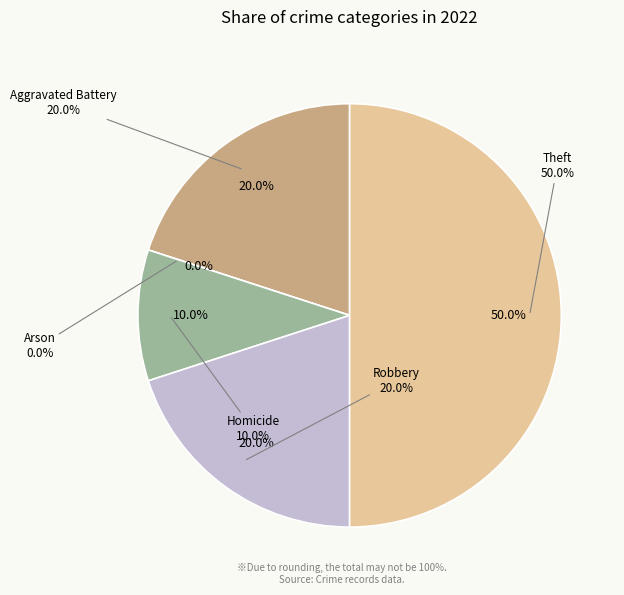

To the nearest percent, what is the difference between the largest and smallest slice percentages?

50%